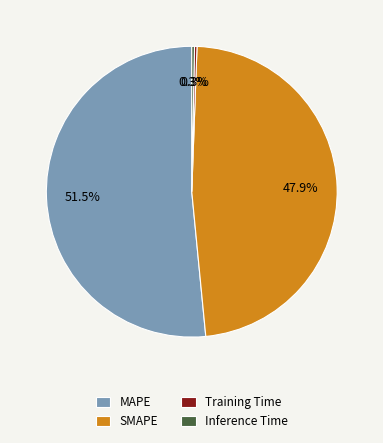

To the nearest percent, what is the average slice percentage?

25%